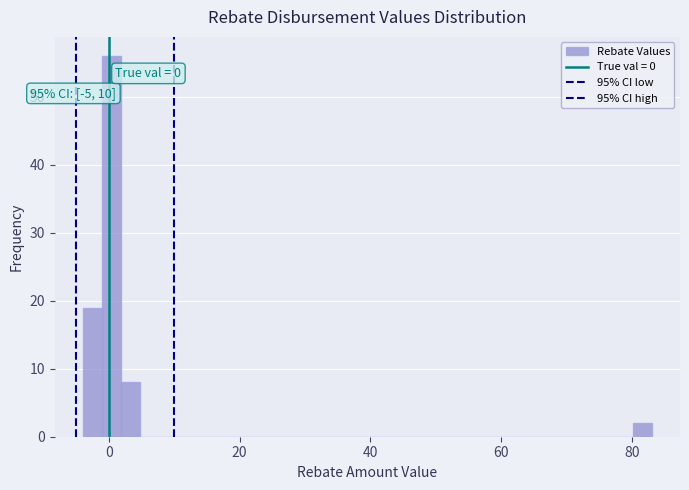

Read against the x-axis, roughly where is the centre of the tallest bar?

0